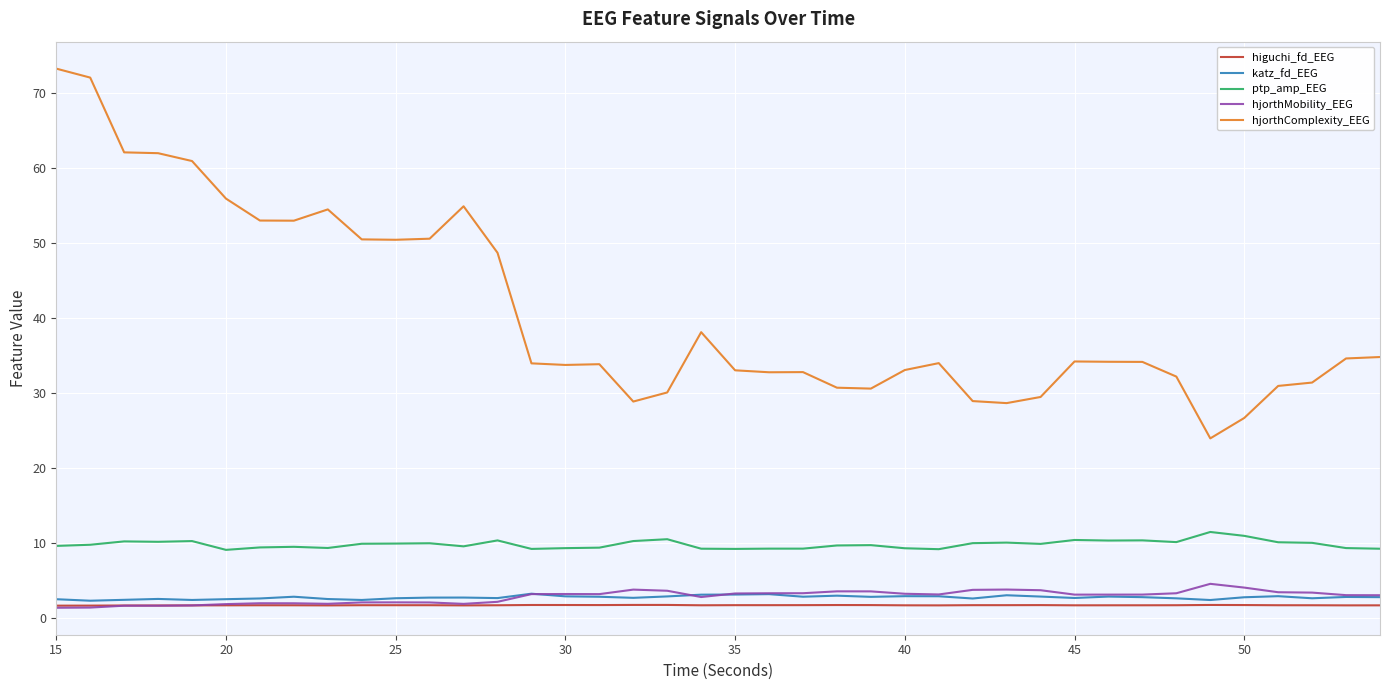

Which series has the widest spread of values?

hjorthComplexity_EEG